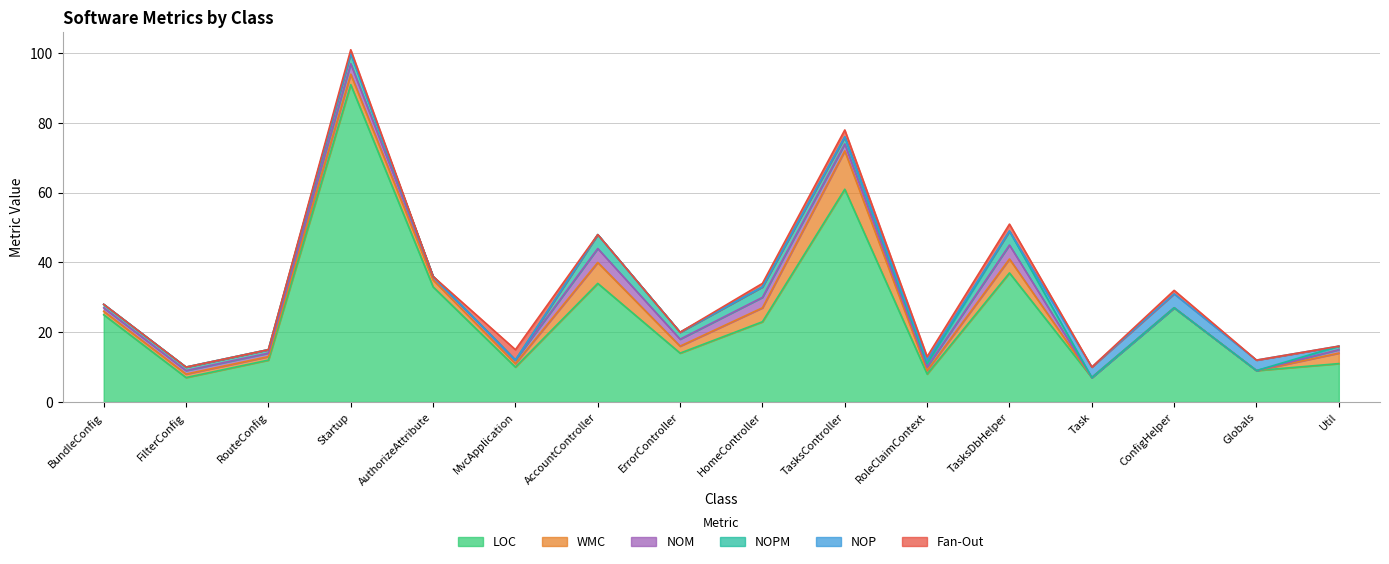

What is the maximum value shown in the chart?

91